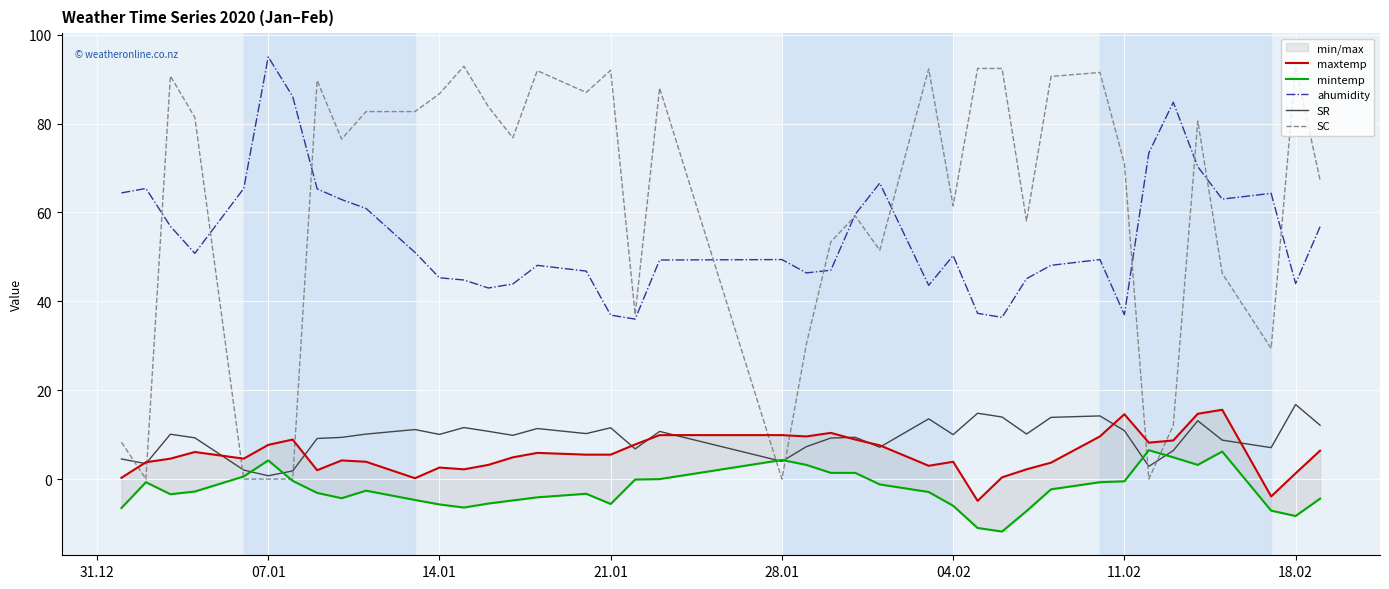

What is the highest value of the SR series?

16.8